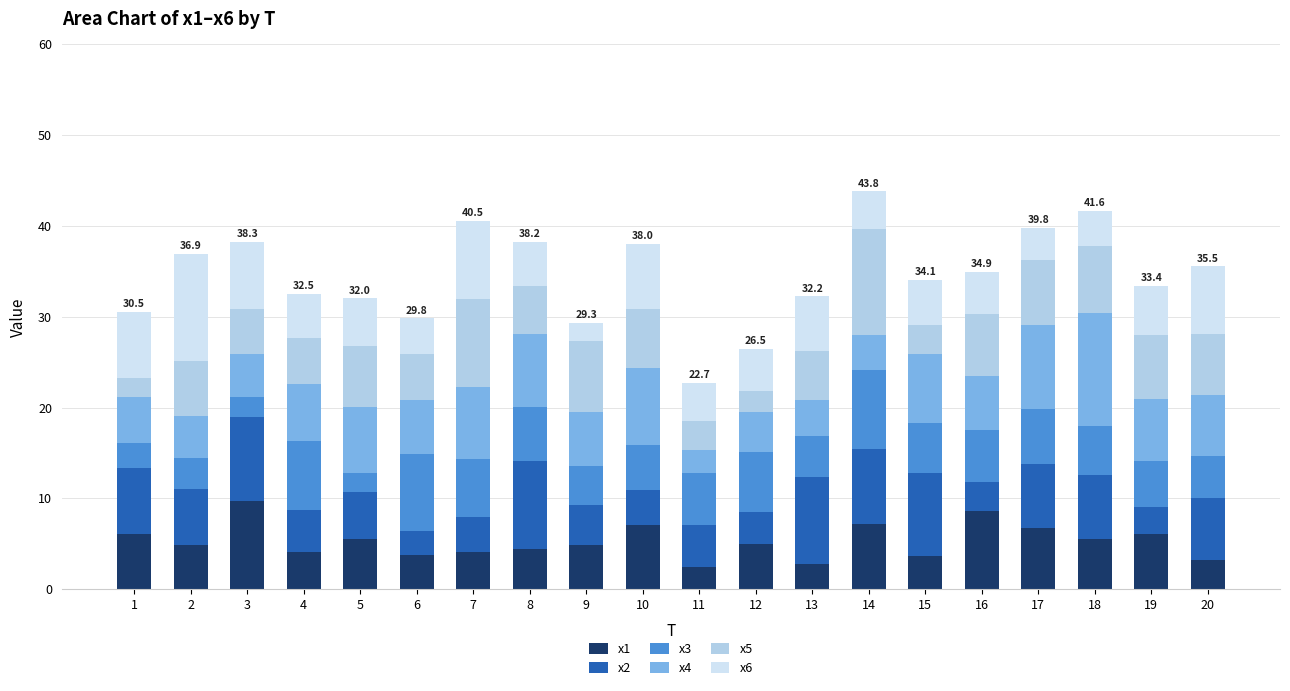

Is it true that x1 equals 7.2 at 14?

True